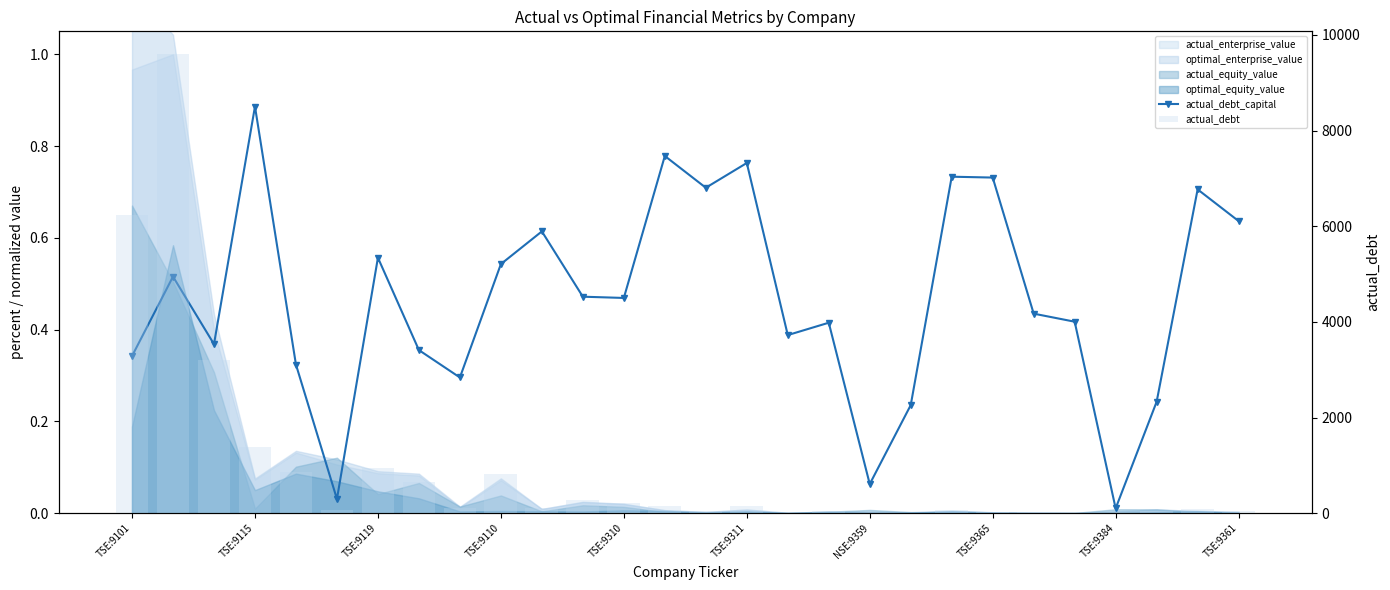

Reading left to right, transcribe all the data shown in this chart.

actual_debt_capital: 0.3	0.5	0.4	0.9	0.3	0.0	0.6	0.4	0.3	0.5	0.6	0.5	0.5	0.8	0.7	0.8	0.4	0.4	0.1	0.2	0.7	0.7	0.4	0.4	0.0	0.2	0.7	0.6
actual_debt: 6239.0	9594.7	3203.2	1380.2	868.8	69.1	937.4	649.7	109.2	822.4	116.6	277.4	220.2	160.9	45.6	143.4	9.4	42.3	8.8	13.5	76.7	36.2	18.7	8.8	1.7	49.2	94.9	44.7